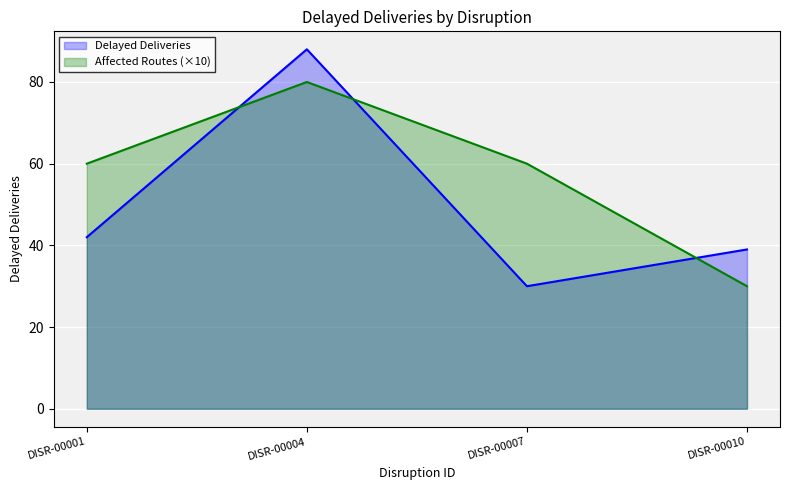

How many lines are shown in the chart?

2